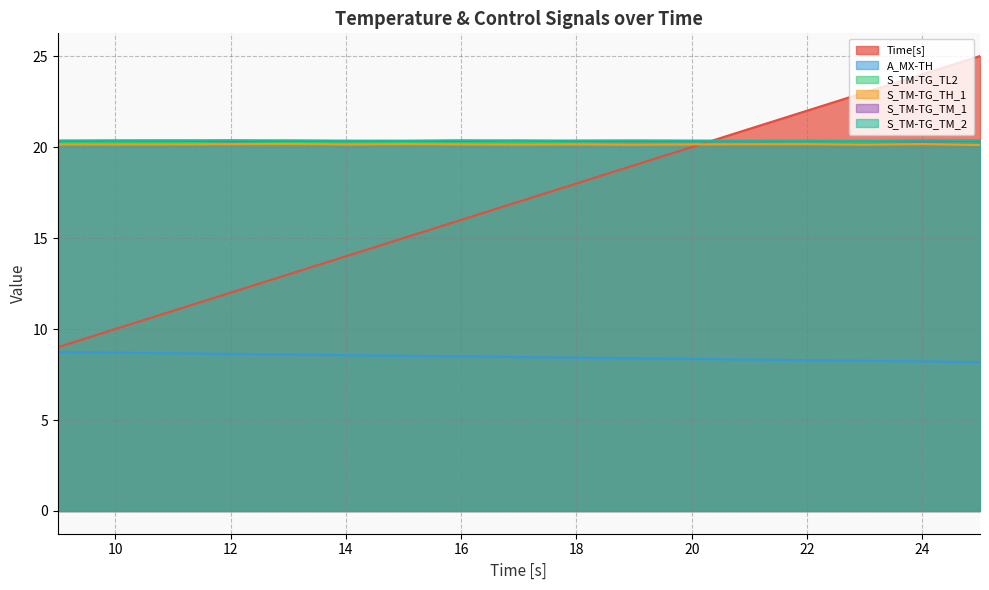

What is the minimum value for A_MX-TH?

8.2